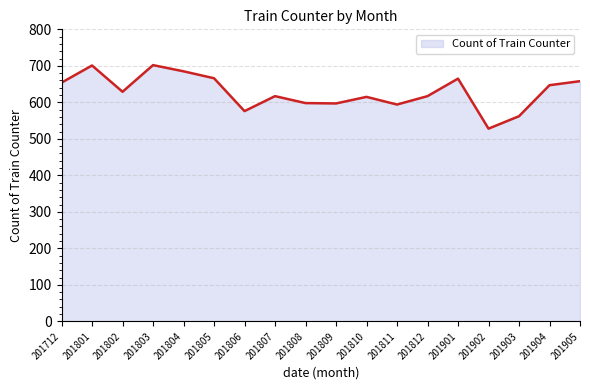

The value at 201902 is 900. True or false?

False